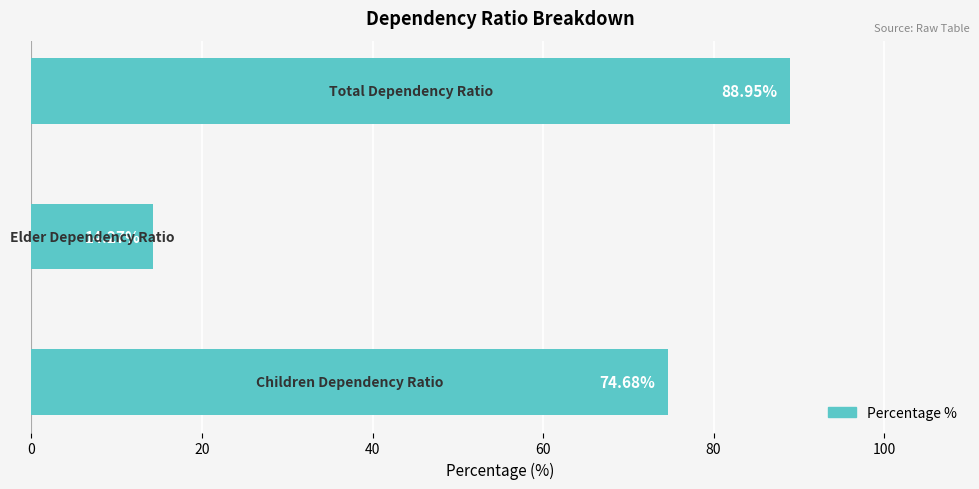

What is the difference between the second highest and minimum values?

60.4